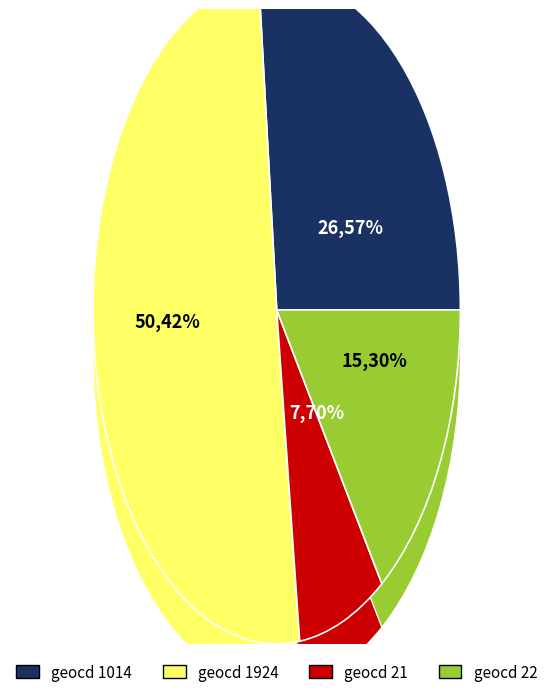

Which category has the smallest portion of the pie?

geocd_21